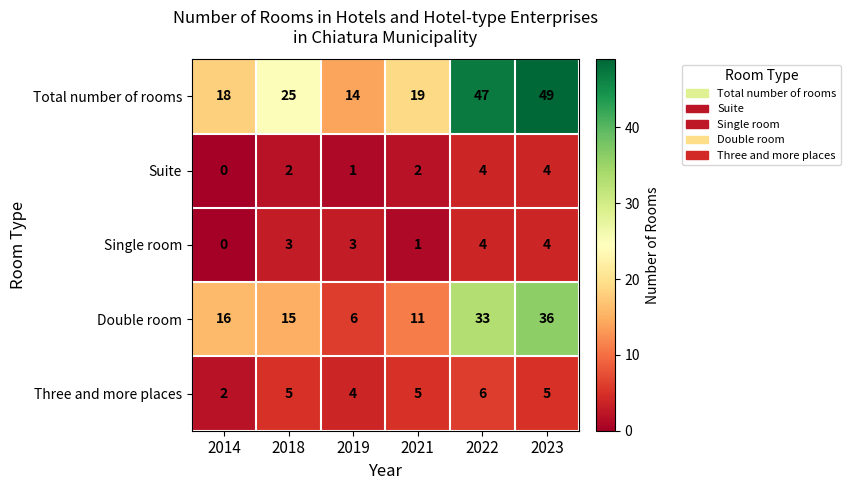

At which category is the sum across all series the highest?

2023